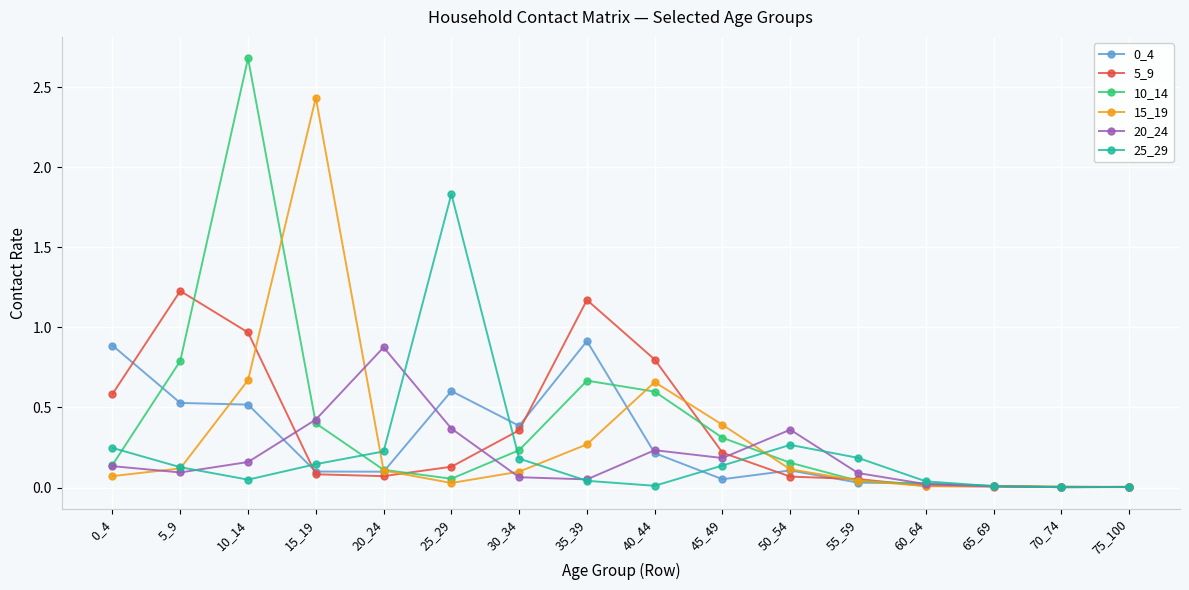

True or false: 25_29 has a value of 0.0 at 40_44.

True